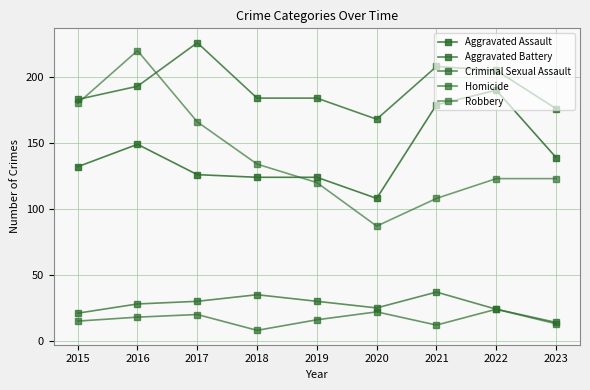

How many data points does each series have?

9